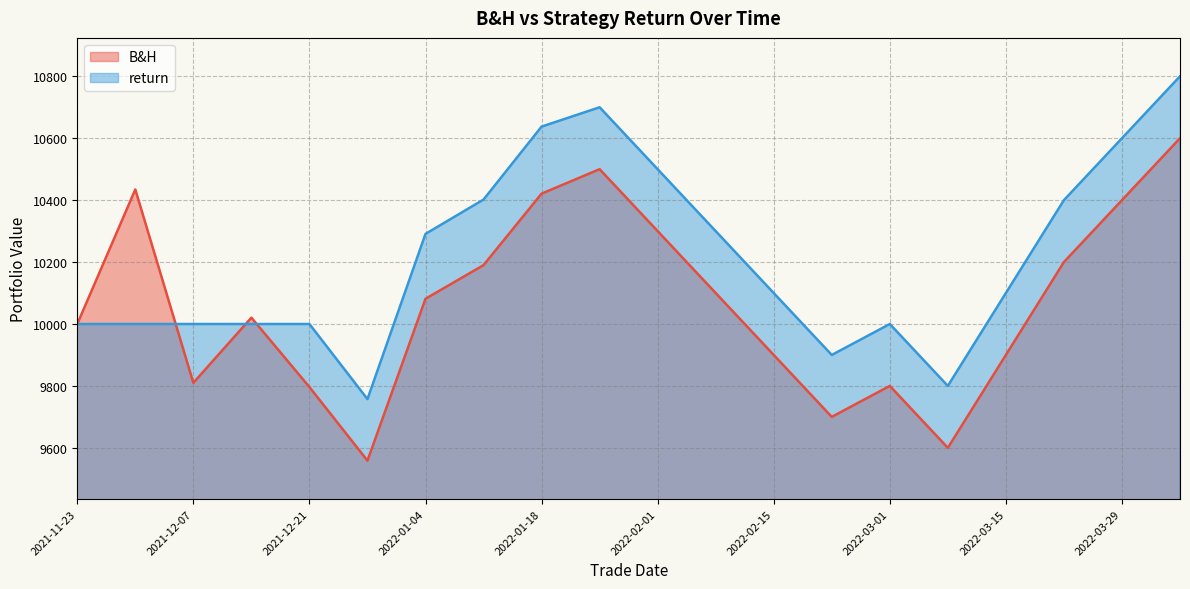

Is the value of return at 2022-02-08 greater than the value of B&H at 2021-11-23?

Yes